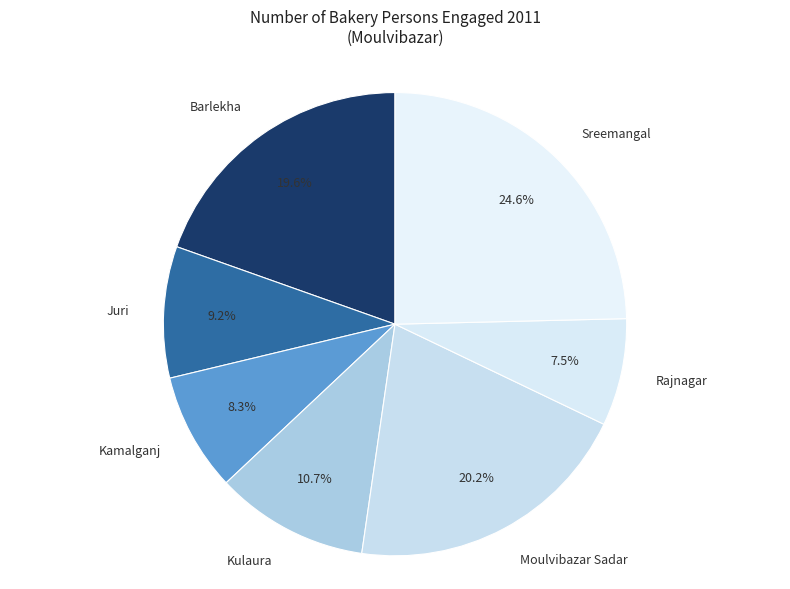

Rank the categories by value from highest to lowest.

Sreemangal, Moulvibazar Sadar, Barlekha, Kulaura, Juri, Kamalganj, Rajnagar